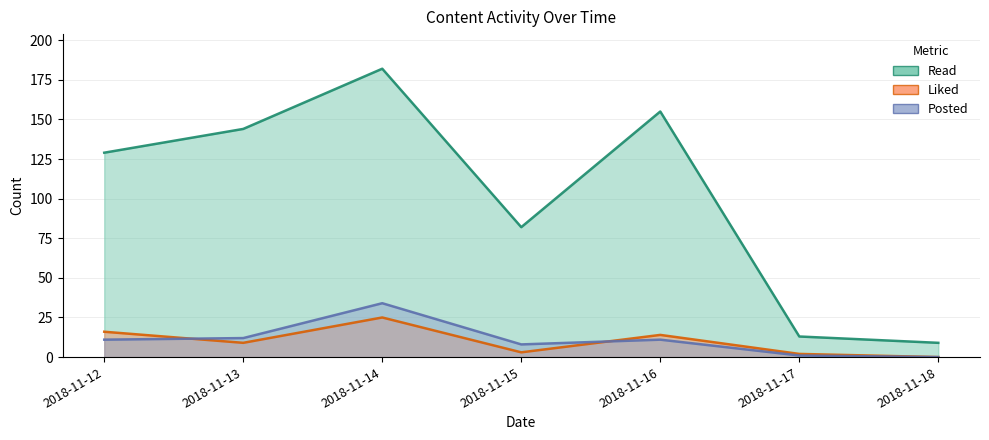

How many positive values does the Posted series have?

6